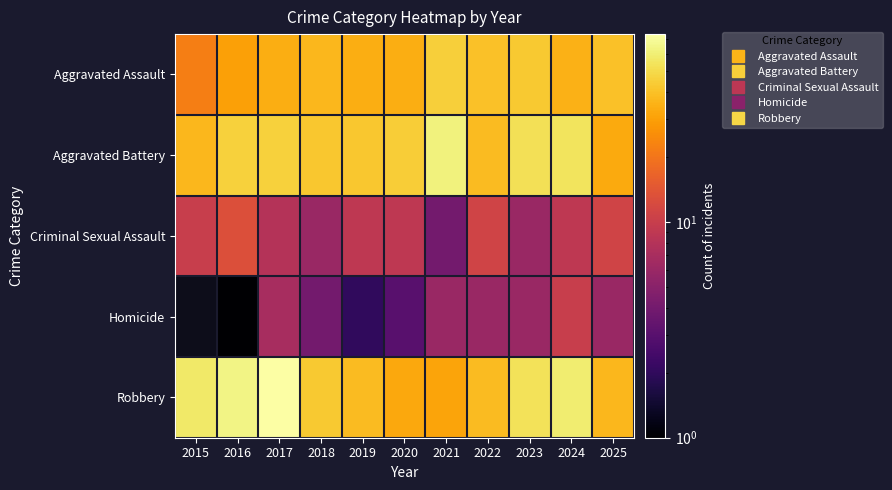

What is the spread (max minus min) of values at 2025?

34.0